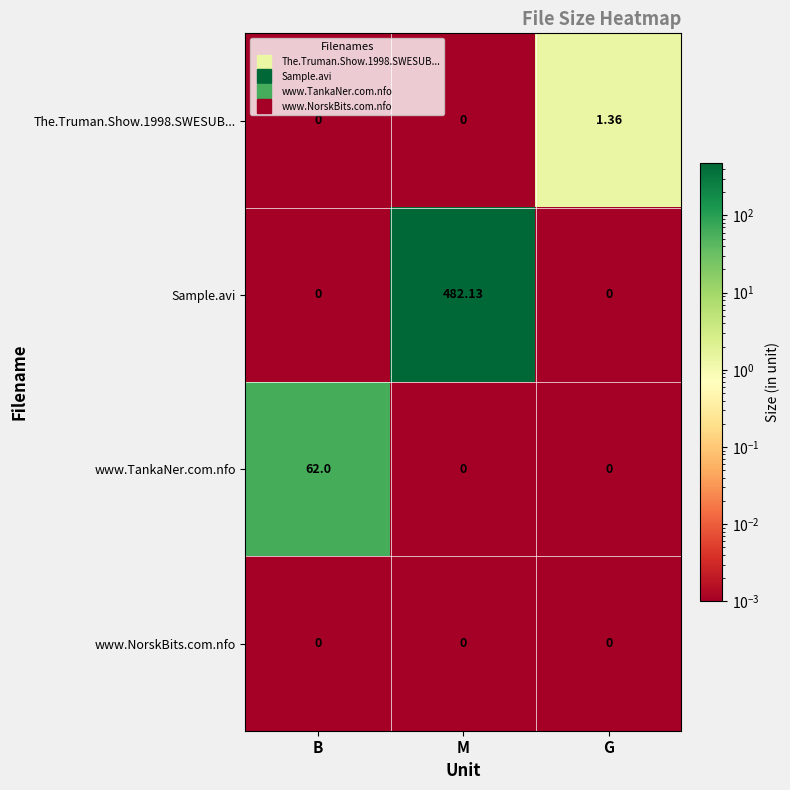

Is the value of Sample.avi at M greater than the value of www.NorskBits.com.nfo at G?

Yes